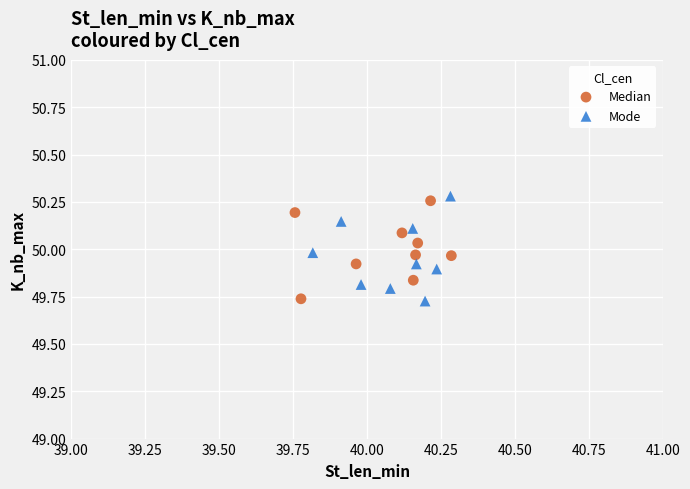

What are all the series names shown in the legend?

Median, Mode